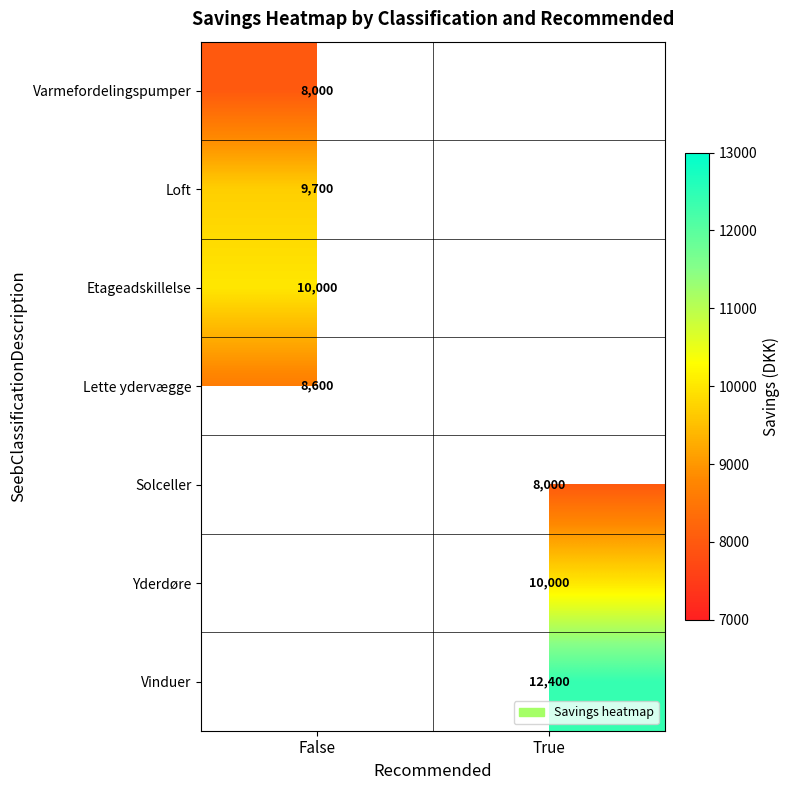

What is the spread (max minus min) of values at False?

2000.0